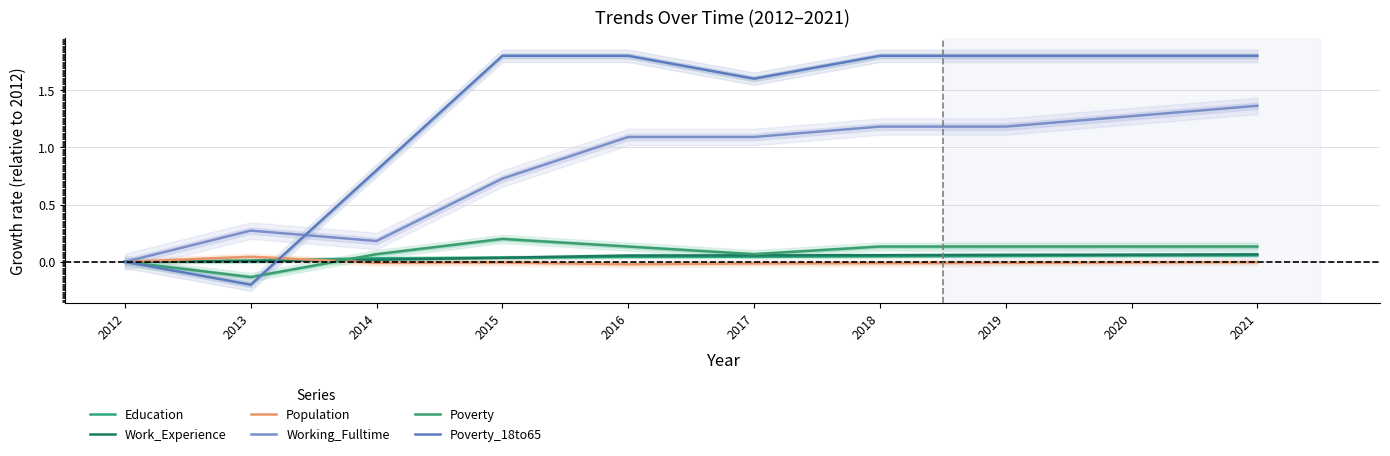

How many values in the Work_Experience series exceed 0?

9